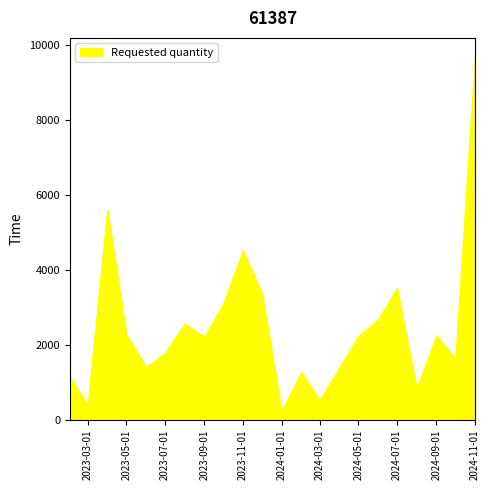

What is the minimum value shown in the chart?

240